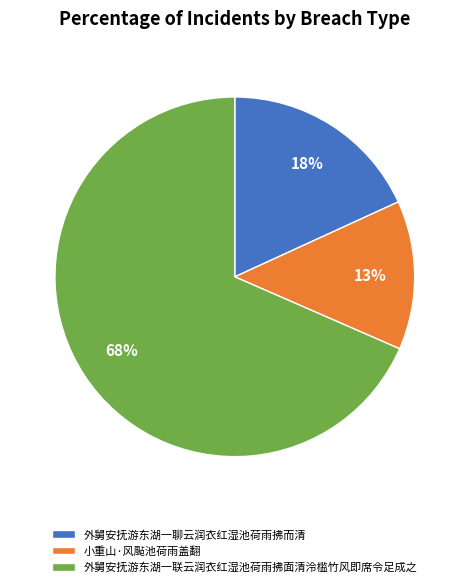

Which category accounts for the majority?

外舅安抚游东湖一联云润衣红湿池荷雨拂面清泠槛竹风即席令足成之